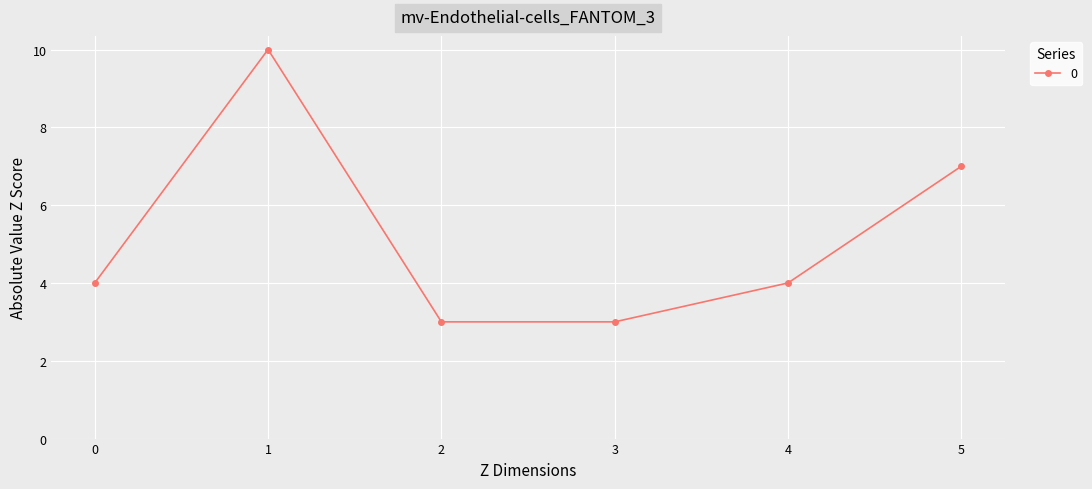

How many interior local peaks (higher than both neighbors) does the data have?

1